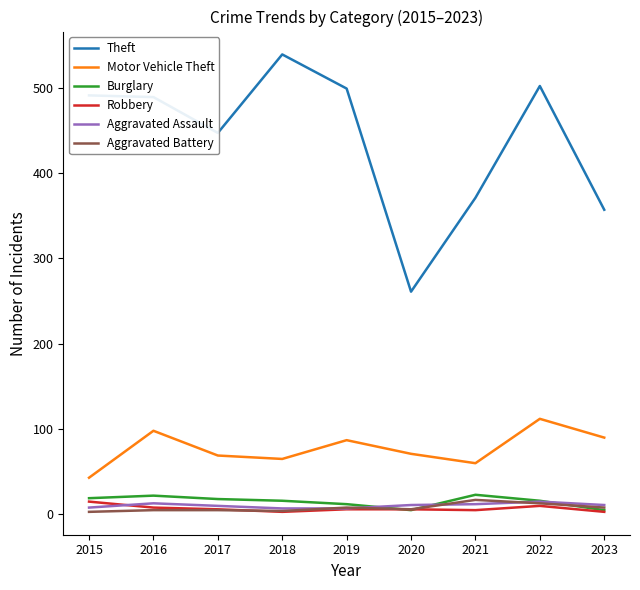

What is the difference between the Burglary values at 2022 and 2023?

11